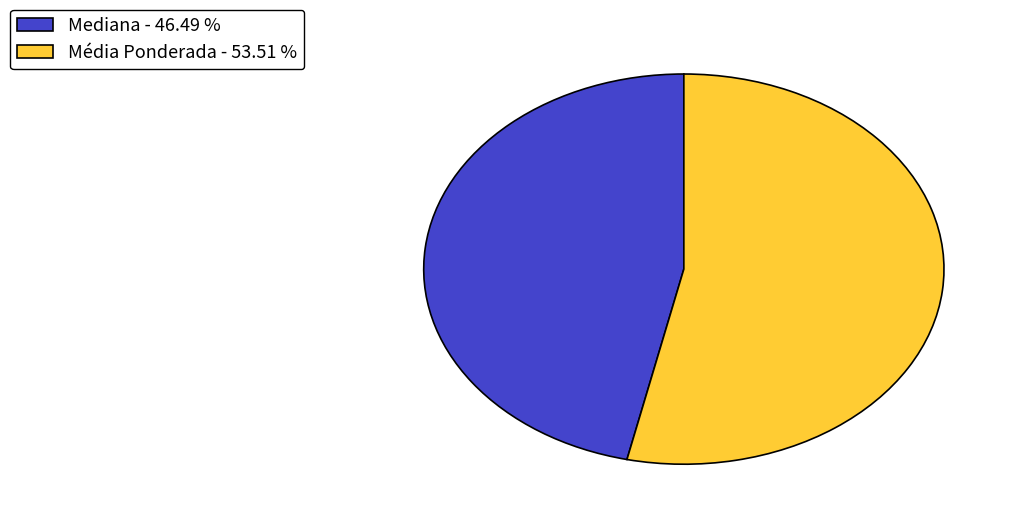

True or false: Mediana accounts for 46% of the total.

True